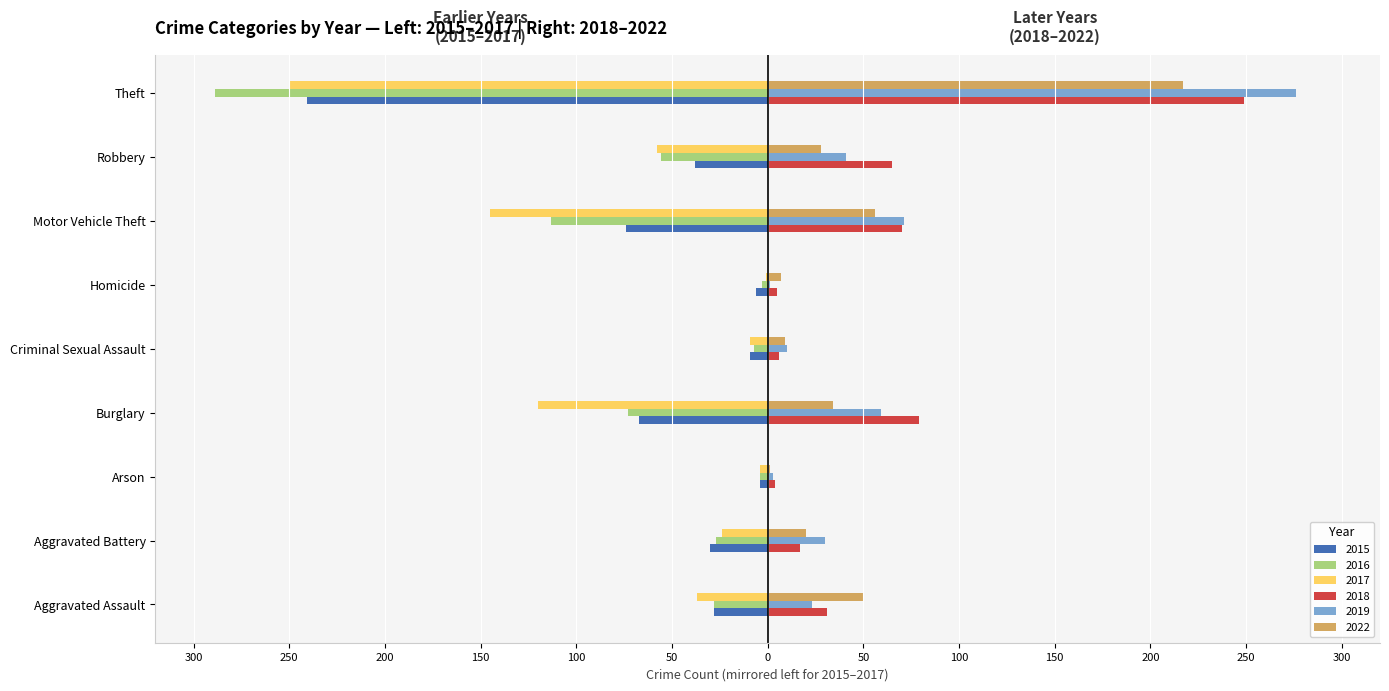

Reading right to left, extract all data points from this chart.

2015: Theft=-241	Robbery=-38	Motor Vehicle Theft=-74	Homicide=-6	Criminal Sexual Assault=-9	Burglary=-67	Arson=-4	Aggravated Battery=-30	Aggravated Assault=-28
2016: Theft=-289	Robbery=-56	Motor Vehicle Theft=-113	Homicide=-3	Criminal Sexual Assault=-7	Burglary=-73	Arson=-4	Aggravated Battery=-27	Aggravated Assault=-28
2017: Theft=-250	Robbery=-58	Motor Vehicle Theft=-145	Homicide=-1	Criminal Sexual Assault=-9	Burglary=-120	Arson=-4	Aggravated Battery=-24	Aggravated Assault=-37
2018: Theft=249	Robbery=65	Motor Vehicle Theft=70	Homicide=5	Criminal Sexual Assault=6	Burglary=79	Arson=4	Aggravated Battery=17	Aggravated Assault=31
2019: Theft=276	Robbery=41	Motor Vehicle Theft=71	Homicide=1	Criminal Sexual Assault=10	Burglary=59	Arson=3	Aggravated Battery=30	Aggravated Assault=23
2022: Theft=217	Robbery=28	Motor Vehicle Theft=56	Homicide=7	Criminal Sexual Assault=9	Burglary=34	Arson=1	Aggravated Battery=20	Aggravated Assault=50